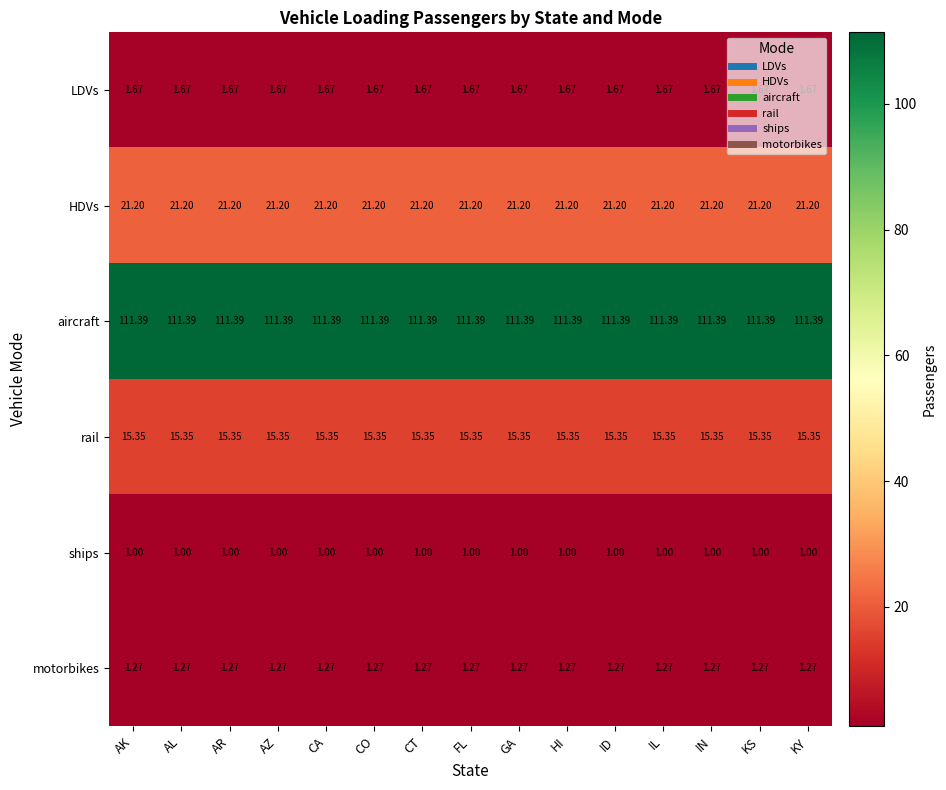

List the series in order of their peak value, highest first.

aircraft, HDVs, rail, LDVs, motorbikes, ships